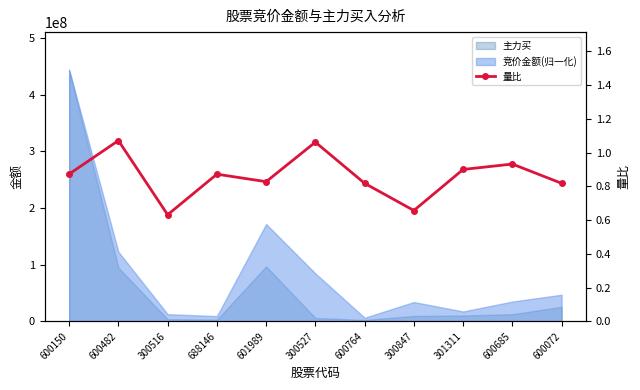

Rank the categories by value from lowest to highest.

300516, 300847, 600764, 600072, 601989, 688146, 600150, 301311, 600685, 300527, 600482